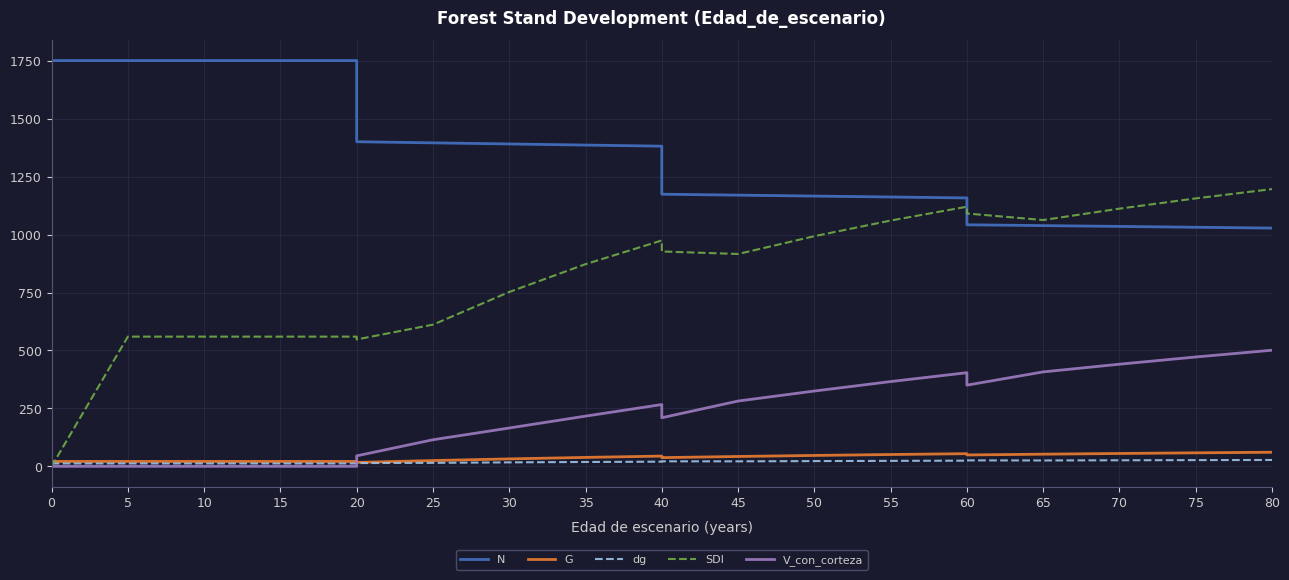

Reading left to right, transcribe all the data shown in this chart.

N: 1750.7	1750.7	1750.7	1750.7	1750.7	1400.6	1395.7	1390.9	1386.1	1381.4	1174.2	1170.1	1166.1	1162.1	1158.1	1042.3	1038.7	1035.1	1031.5	1028.0
G: 21.2	21.2	21.2	21.2	21.2	16.9	24.9	32.1	38.5	44.2	37.6	42.5	47.0	51.0	54.6	49.1	52.4	55.5	58.2	60.8
dg: 12.4	12.4	12.4	12.4	12.4	14.1	15.1	17.1	18.8	20.2	21.6	21.5	22.6	23.6	24.5	25.7	25.4	26.1	26.8	27.4
SDI: 0.0	559.6	559.6	559.6	559.6	547.6	611.3	752.3	872.3	974.6	927.1	916.2	993.0	1060.5	1120.1	1090.9	1062.8	1111.8	1156.1	1196.2
V_con_corteza: 0.0	0.0	0.0	0.0	0.0	45.3	114.7	165.4	216.7	266.6	209.7	281.7	324.9	365.7	404.0	350.4	407.5	440.7	471.8	501.0